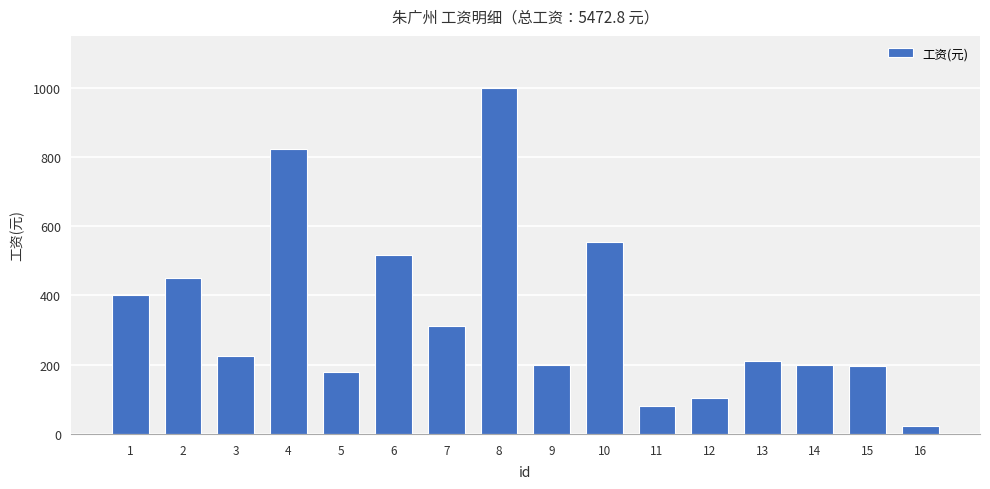

Where is the data nearest to the value 512?

6